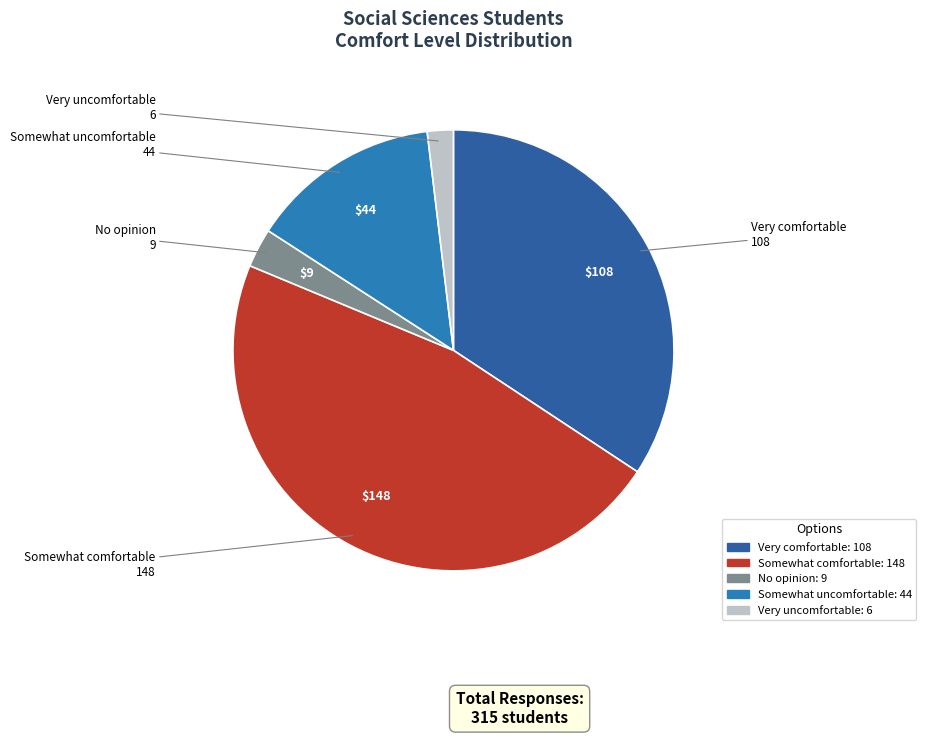

Combined, do No opinion and Very uncomfortable account for over 50%?

No